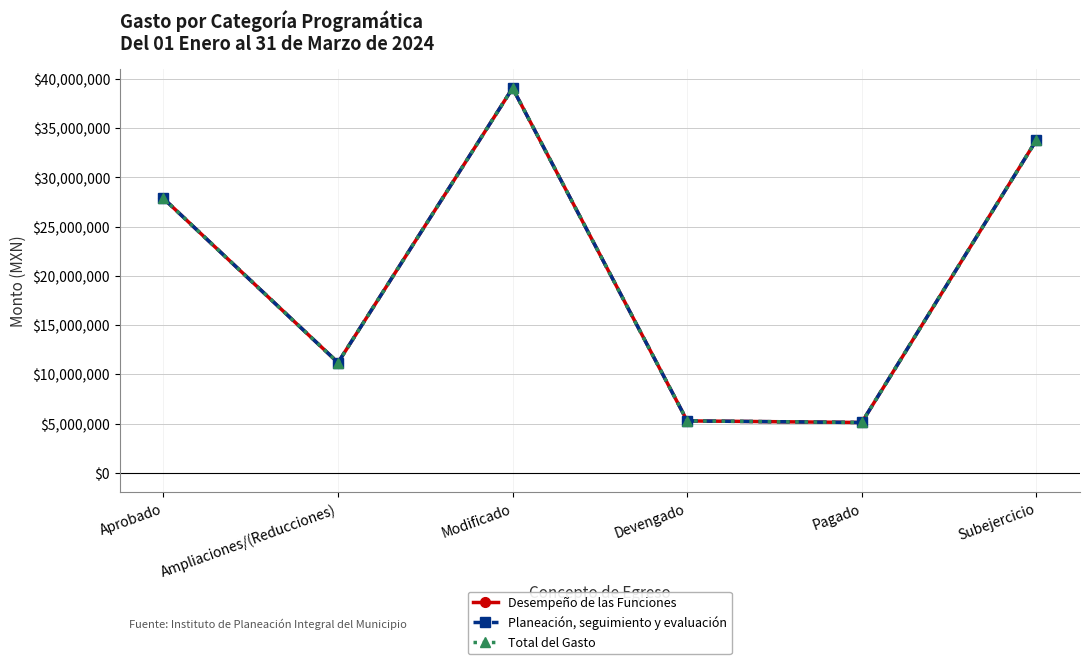

Does the chart have visible grid lines?

Yes